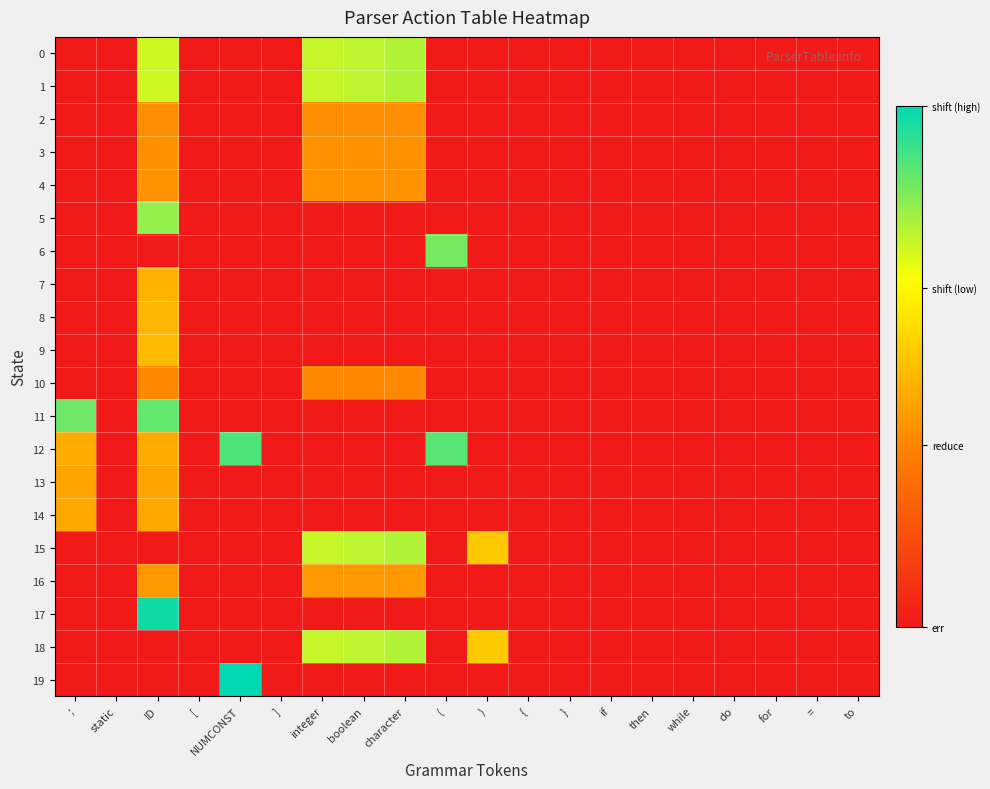

Rank the series by their maximum value, from highest to lowest.

19, 17, 12, 11, 6, 5, 0, 1, 15, 18, 9, 8, 7, 14, 13, 16, 4, 3, 2, 10